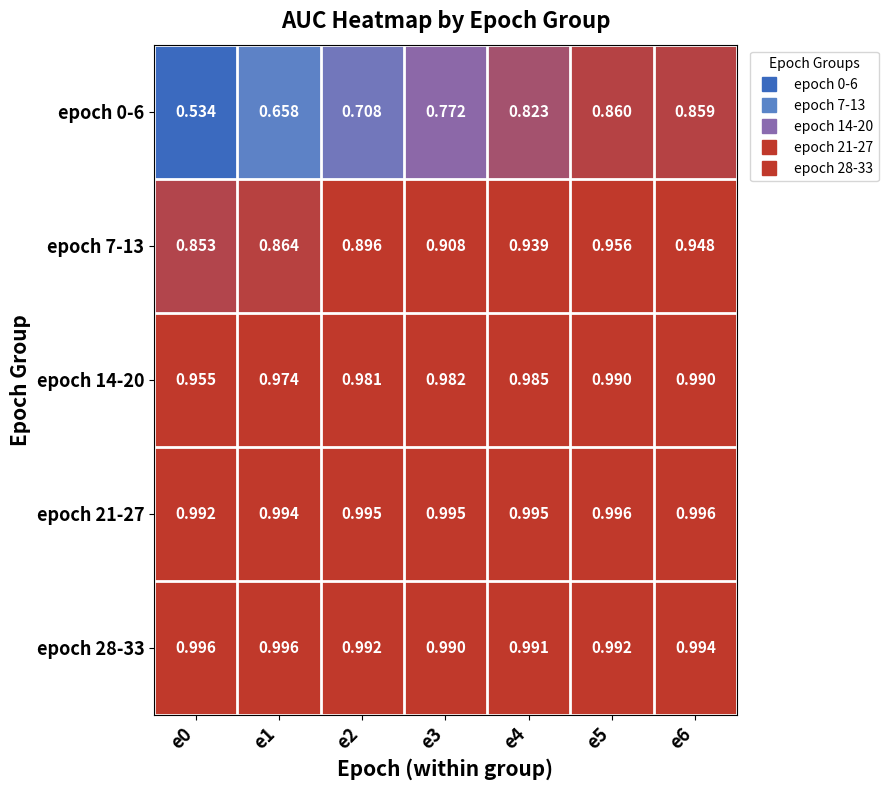

Is the value of epoch 14-20 at e5 greater than the value of epoch 7-13 at e3?

Yes